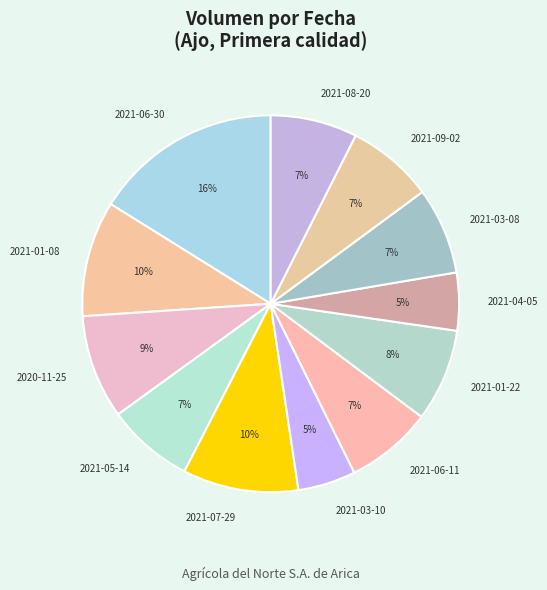

Between 2021-04-05 and 2021-09-02, which is larger?

2021-09-02